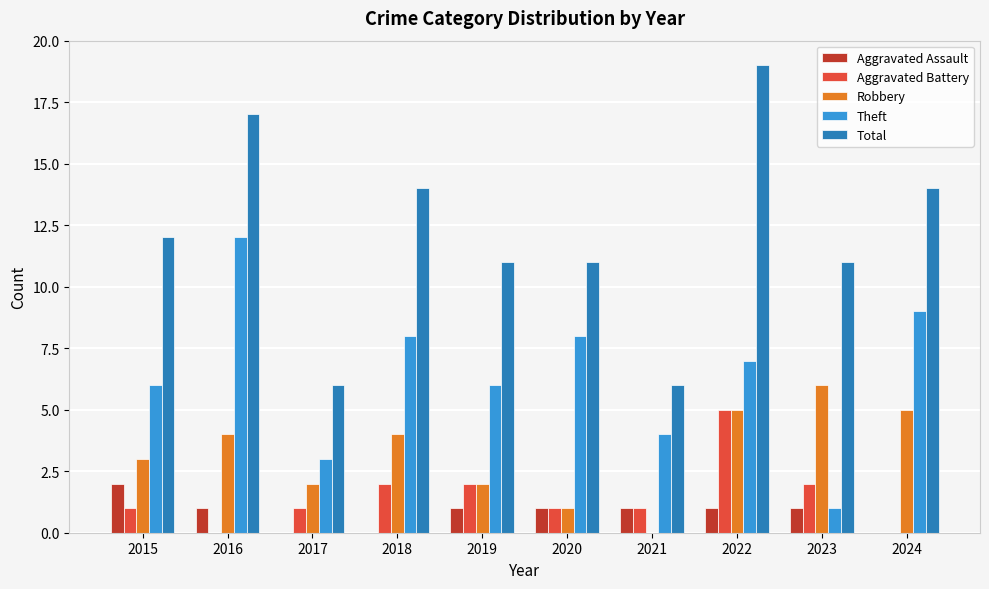

Between 2016 and 2017, which series saw the biggest shift?

Total